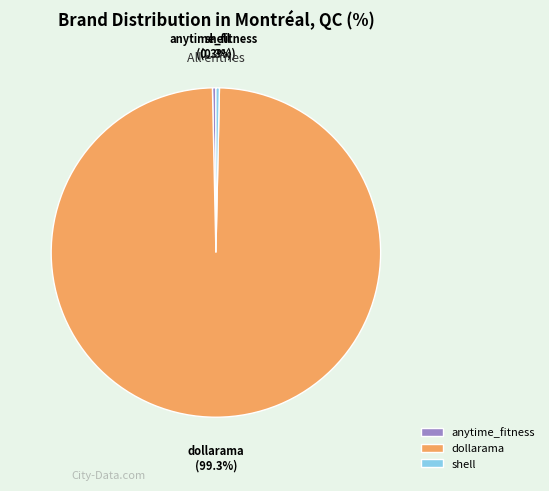

True or false: shell accounts for 0% of the total.

True